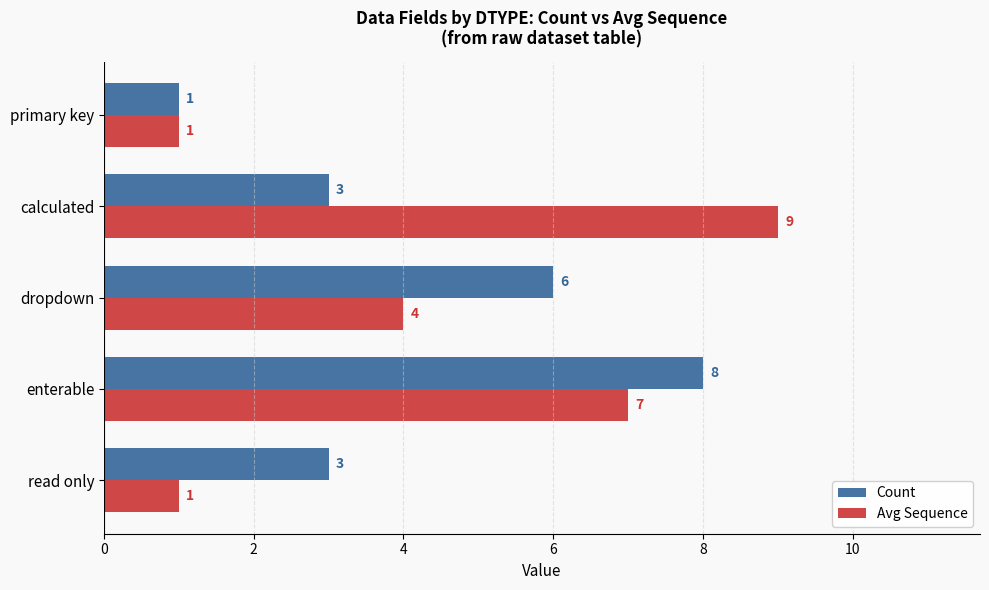

What is the minimum value for Avg Sequence?

1